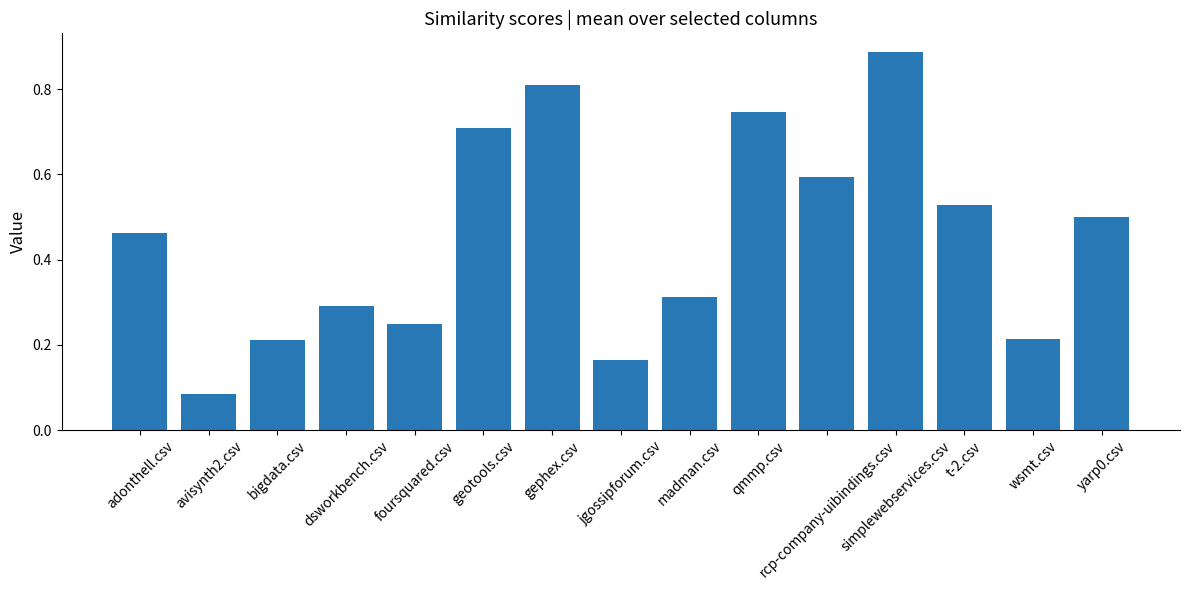

Does the chart contain any negative values?

No